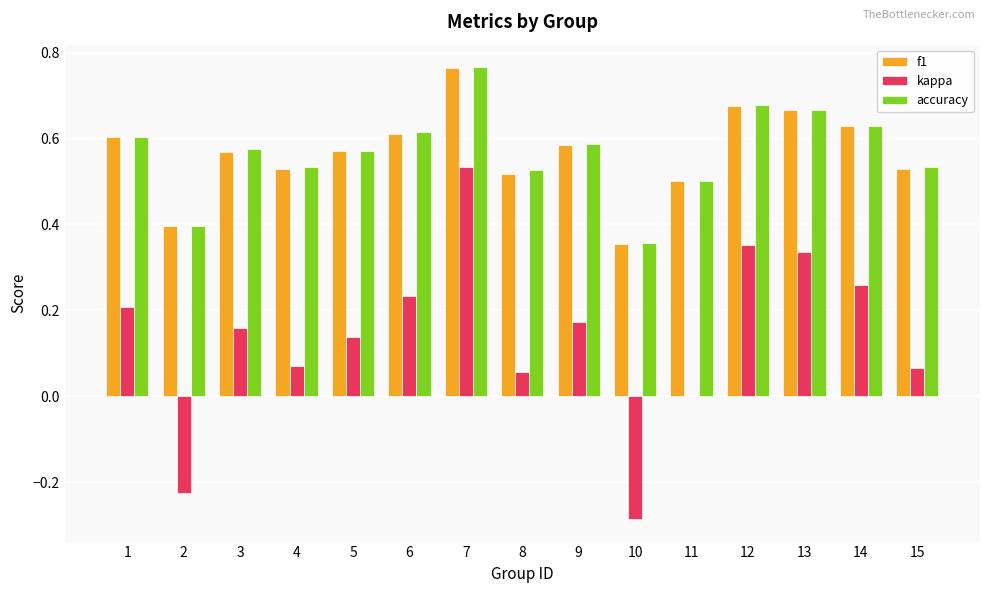

At which category does the chart reach its peak across all series?

7